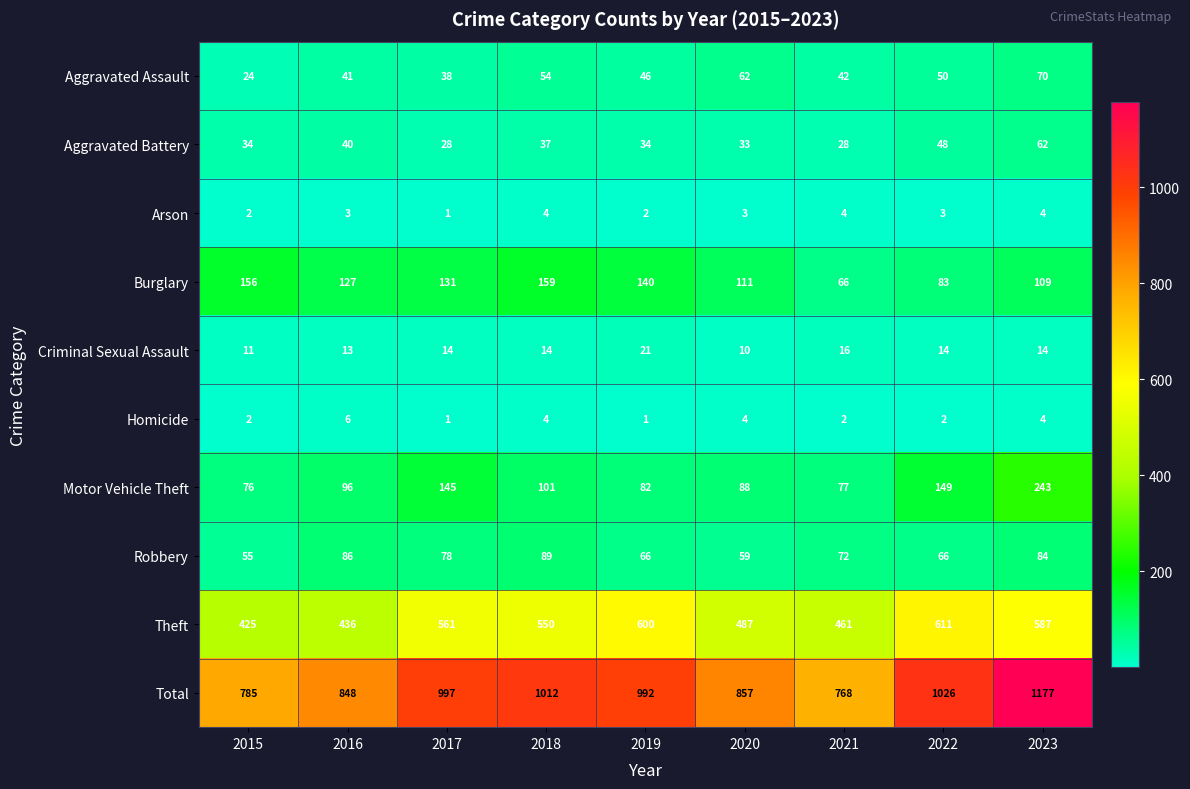

How many data points does each series have?

9